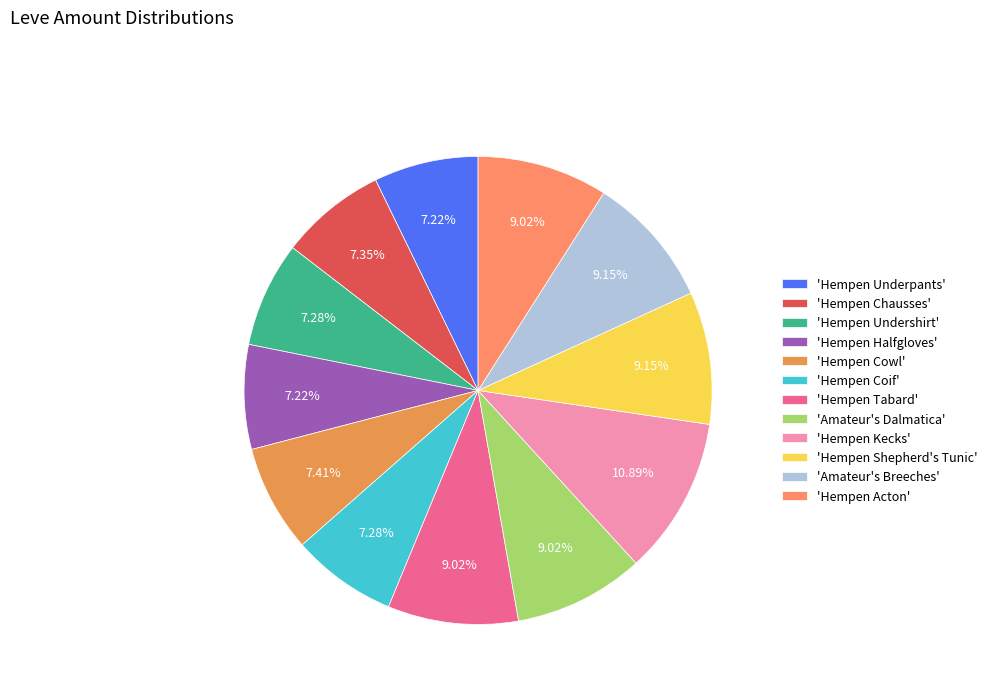

How many segments does this pie chart have?

12